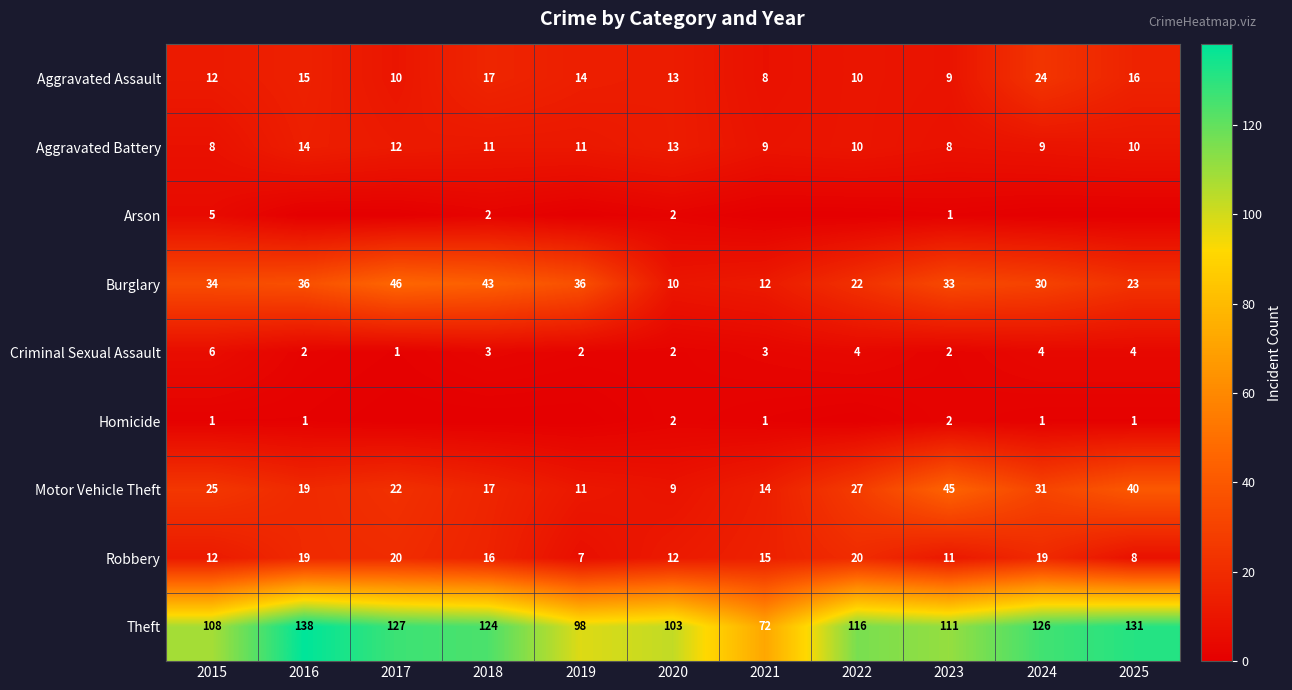

Which has a higher value, 2025 or 2020?

2025